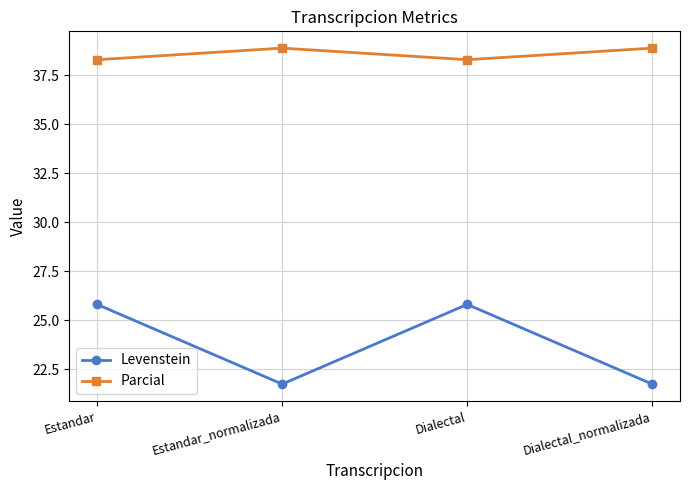

Is it true that Levenstein equals 6.5 at Estandar_normalizada?

False